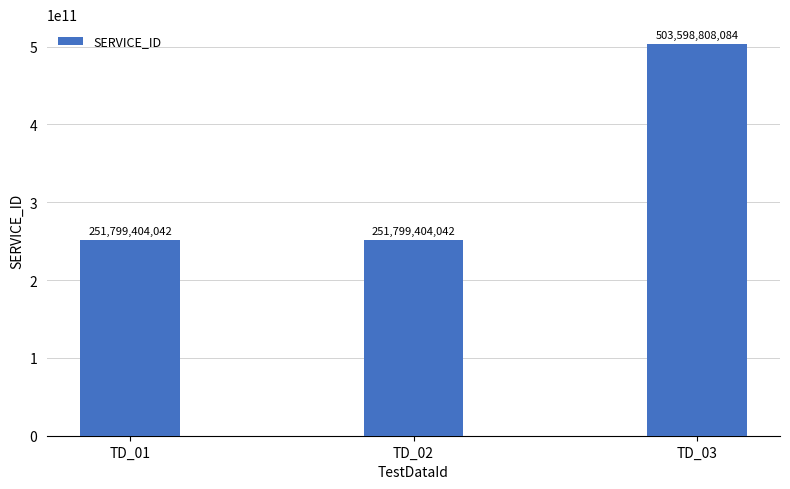

What is the difference between the values at TD_03 and TD_01?

251799404042